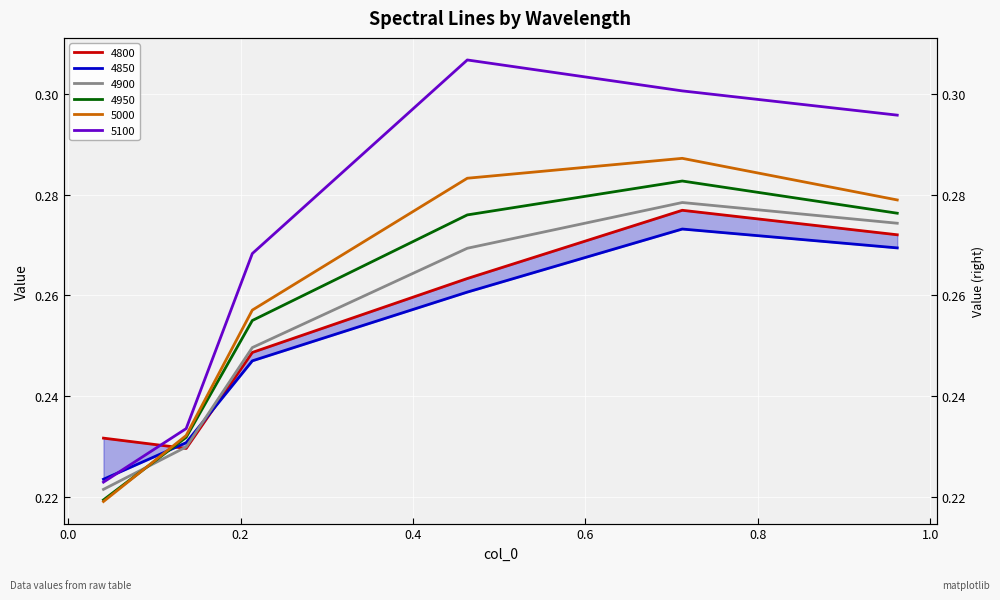

Rank the series at 0.7123287671232876 from highest to lowest value.

5100, 5000, 4950, 4900, 4800, 4850